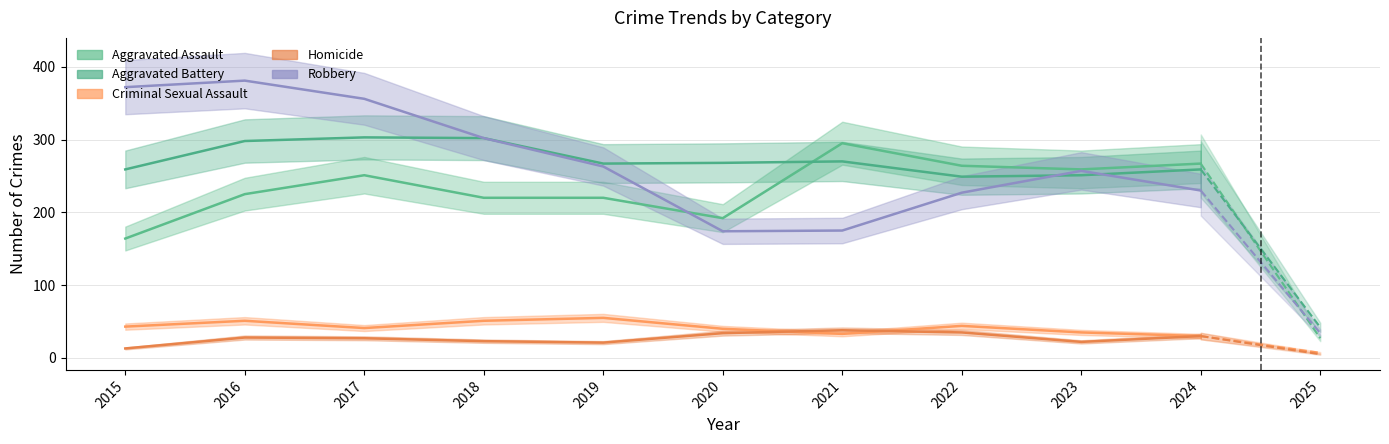

Where is the first local maximum for Aggravated Assault?

2017